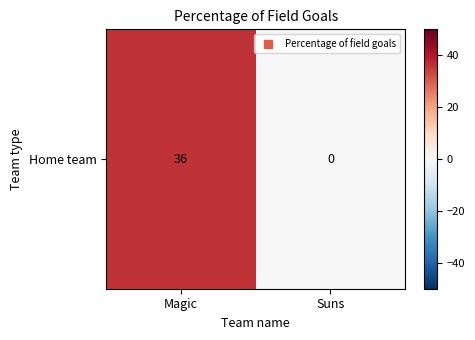

Which label corresponds to the smallest value in the chart?

Suns